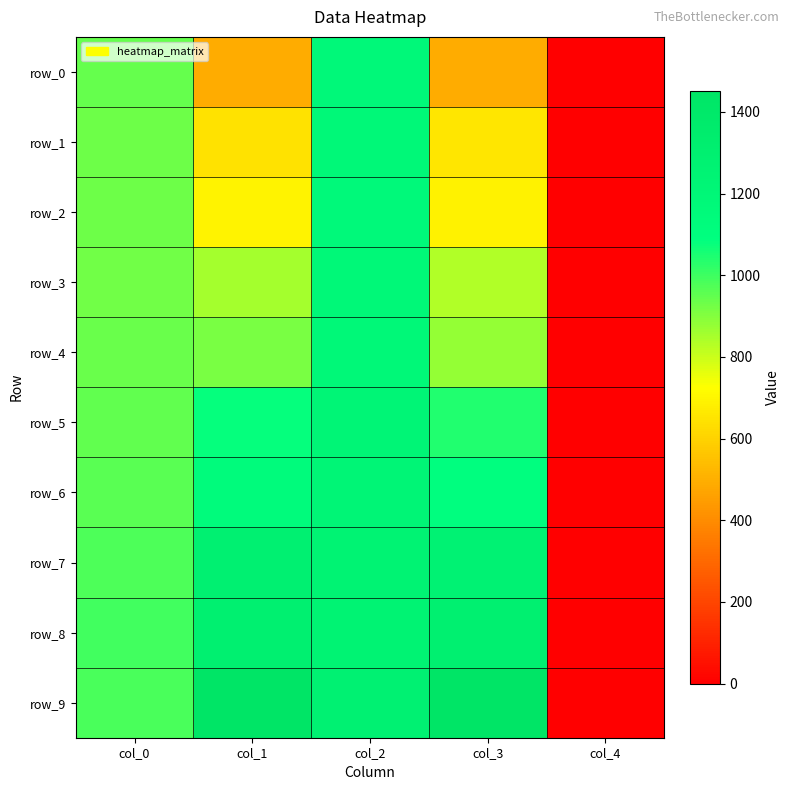

How many data points in row_1 are above 652?

3